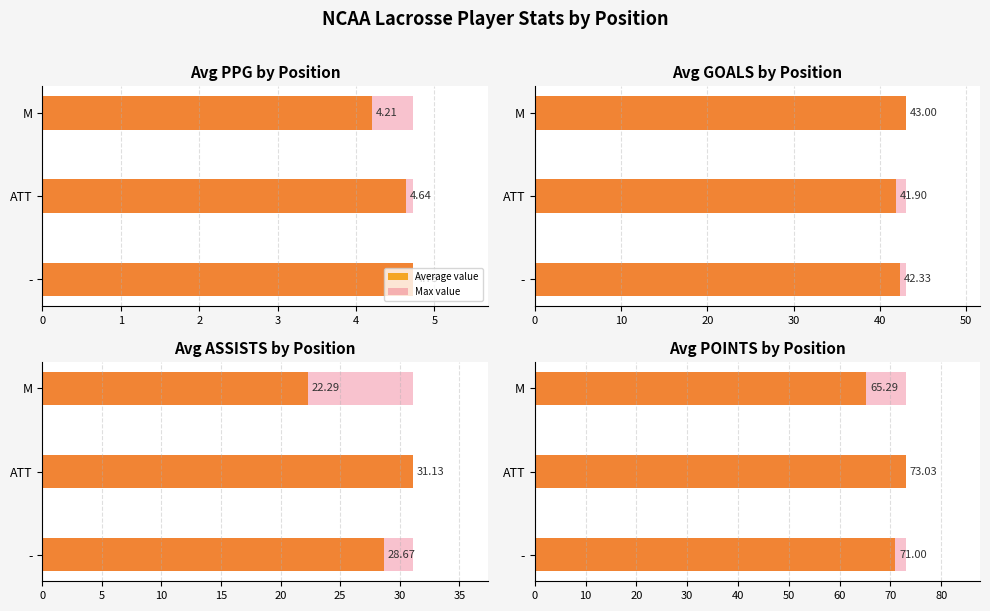

At how many categories does at least one series exceed 68?

2